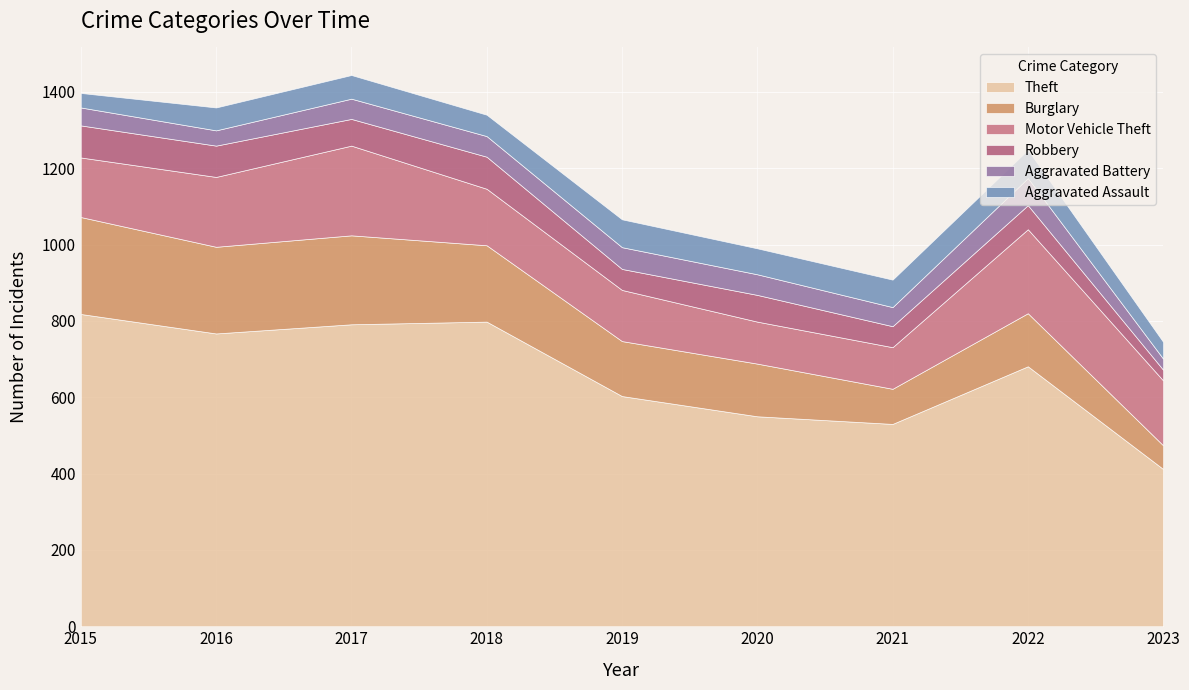

What is the difference between the Motor Vehicle Theft values at 2016 and 2017?

52